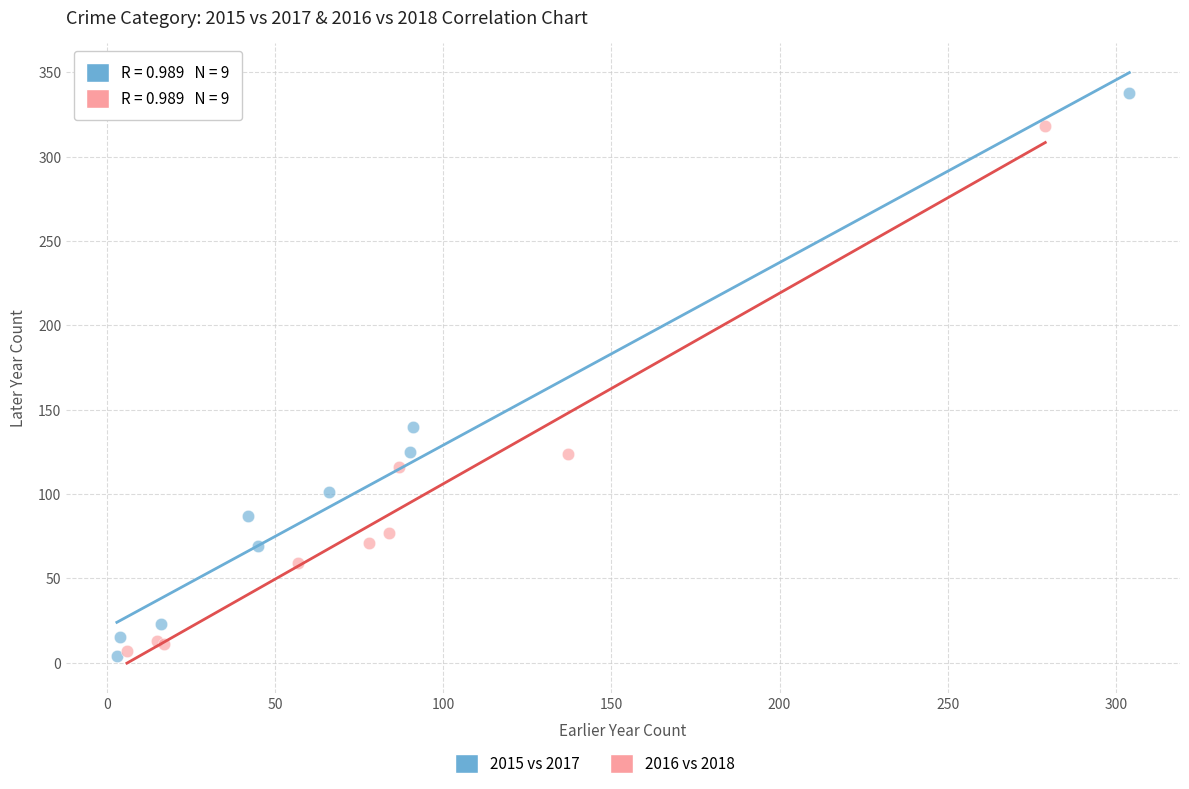

Which series reaches the maximum Y coordinate?

2015 vs 2017